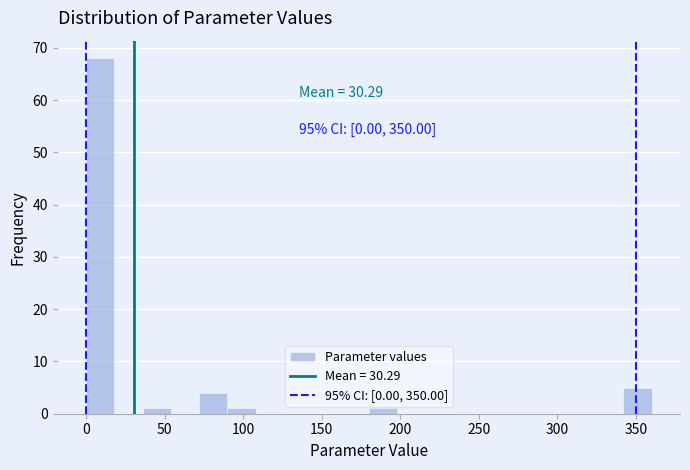

Around what value on the x-axis is the tallest bar? Give the approximate position of its centre, as read against the axis.

10